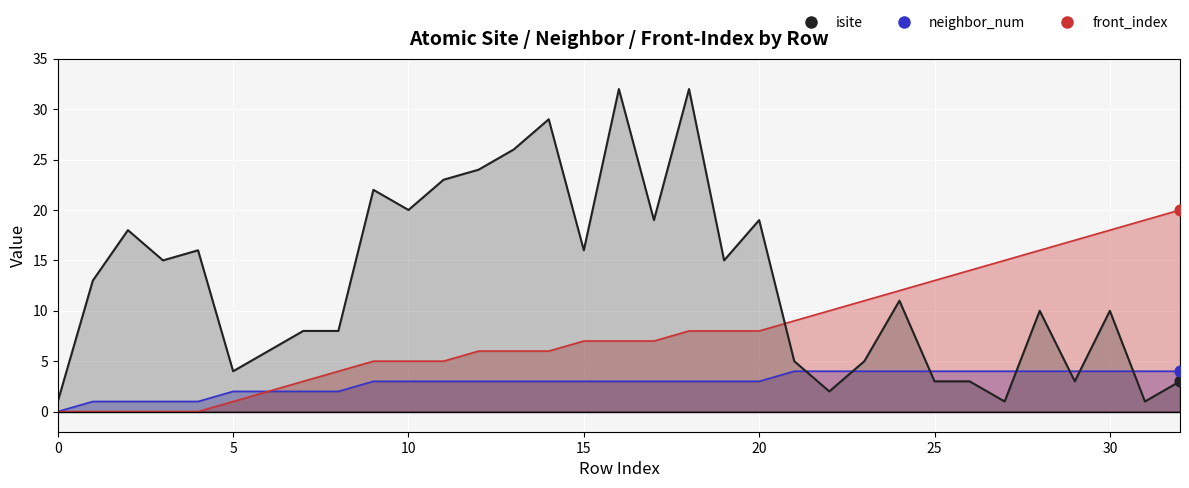

Which series contains the lowest Y value?

neighbor_num